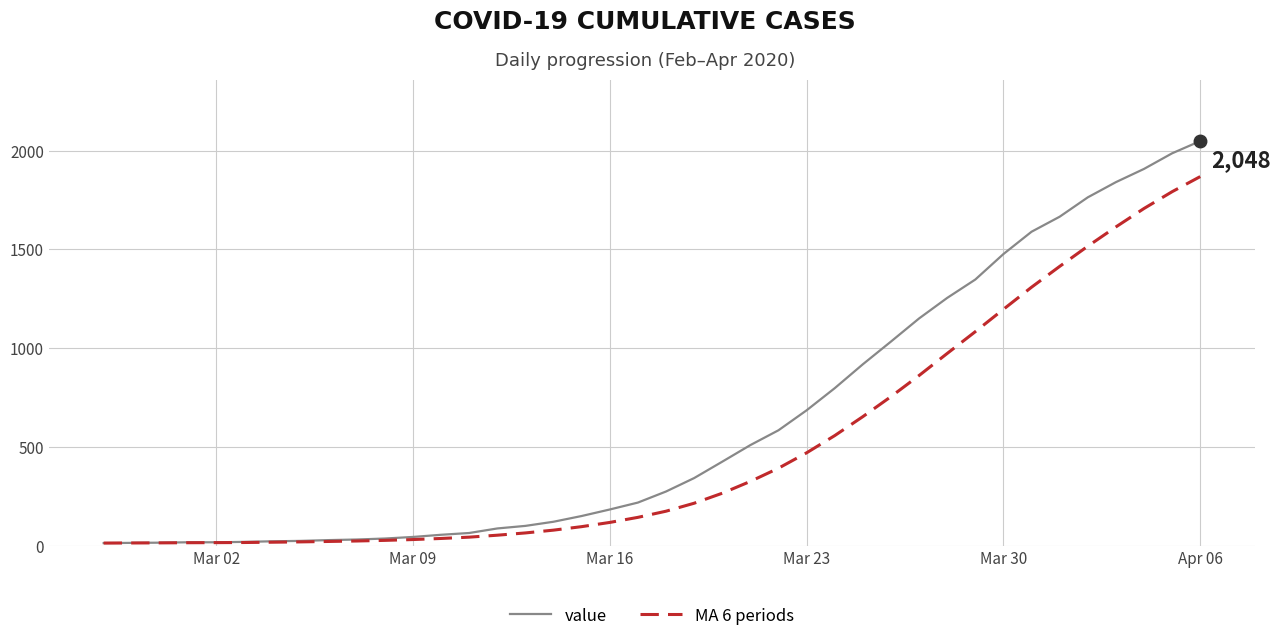

Which series has the largest total across all categories?

value